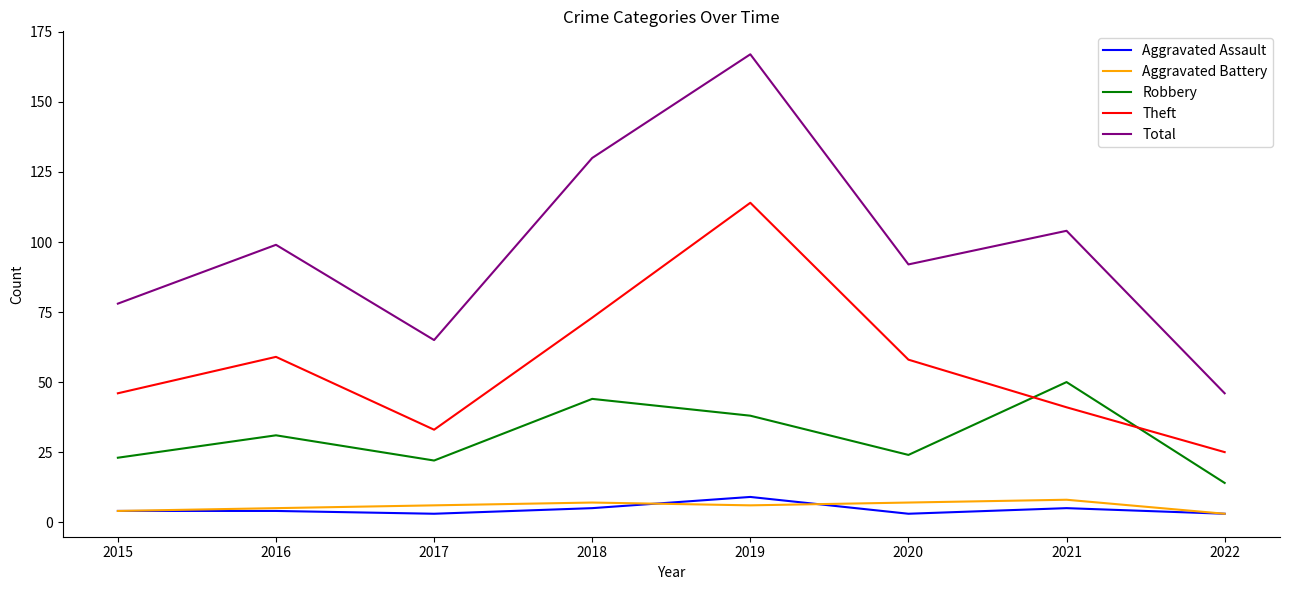

How many interior local valleys does the Theft series have?

1